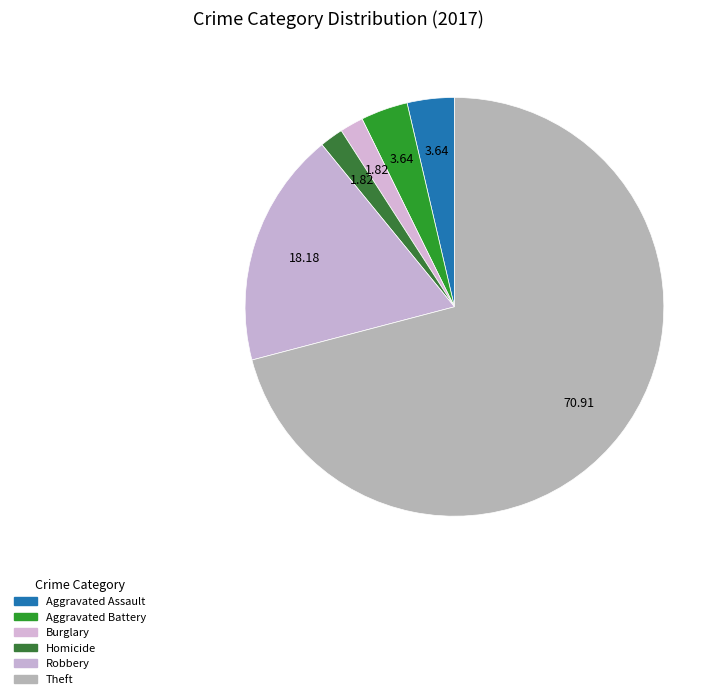

Which slice is the largest?

Theft